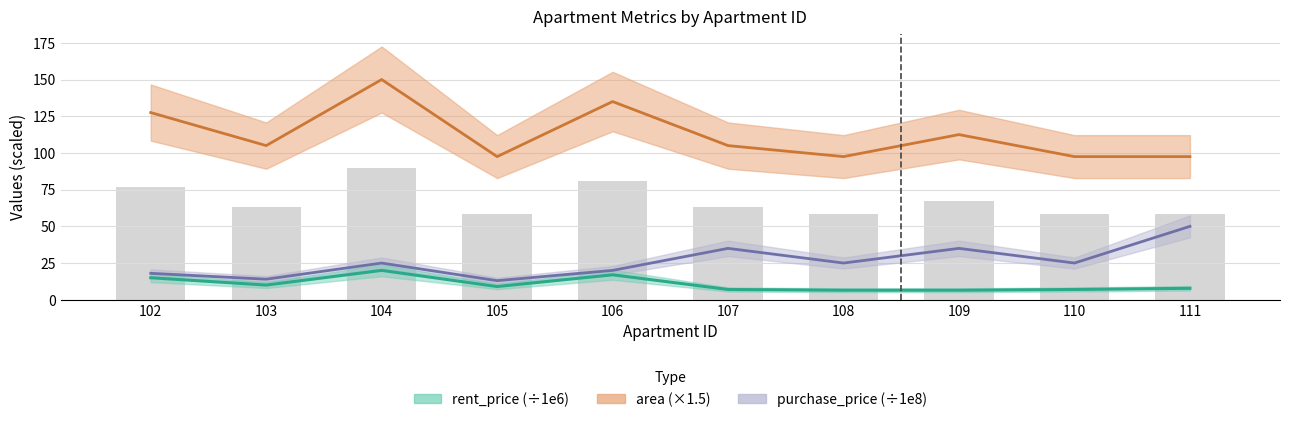

Which category has the lowest value across all series?

108